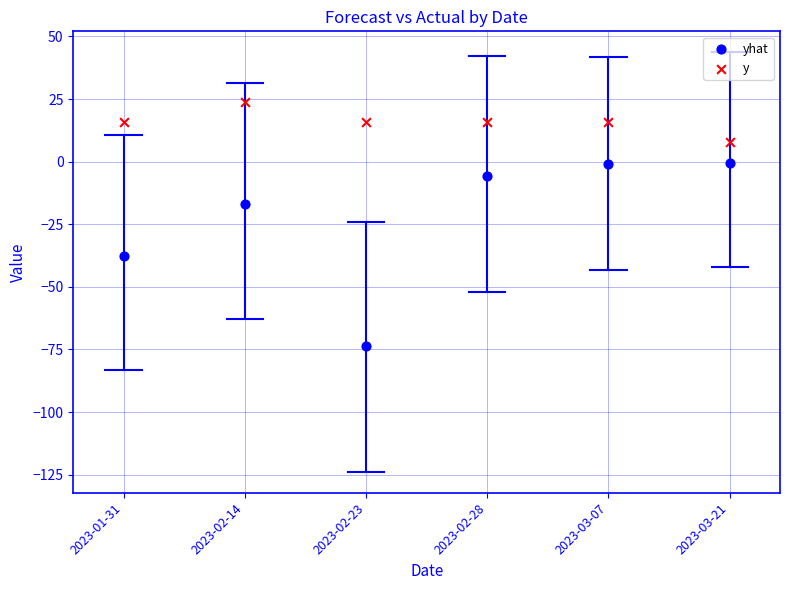

Across all data points, what is the average Y value?

-3.3